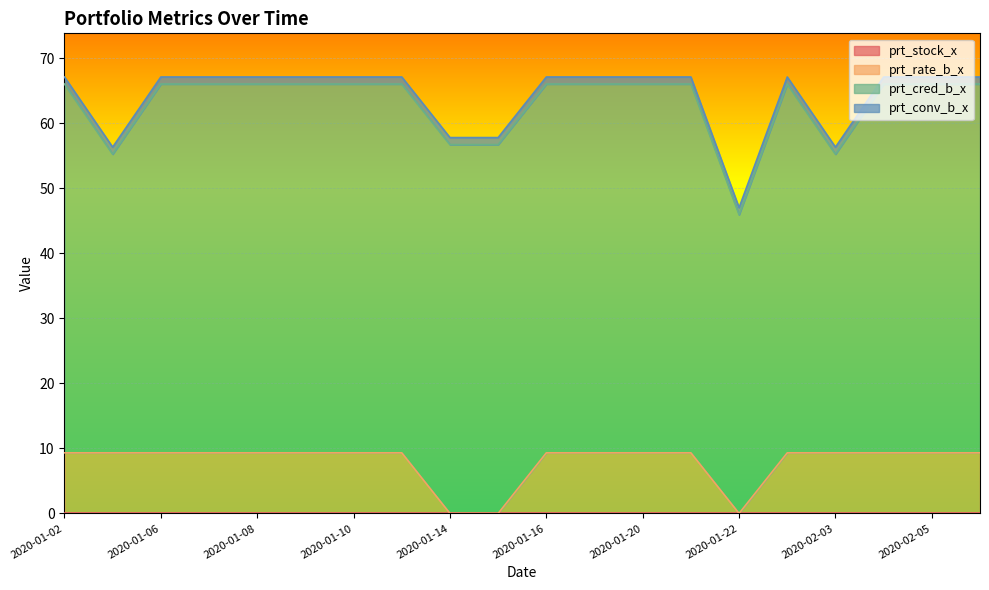

What is the total value across all series at 2020-01-21?

67.1